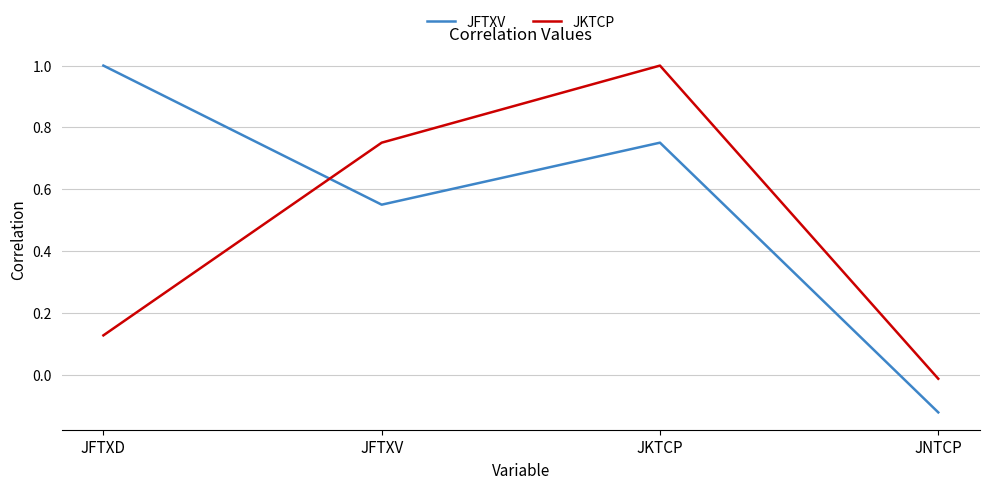

Where is JFTXV nearest to the value 0?

JNTCP